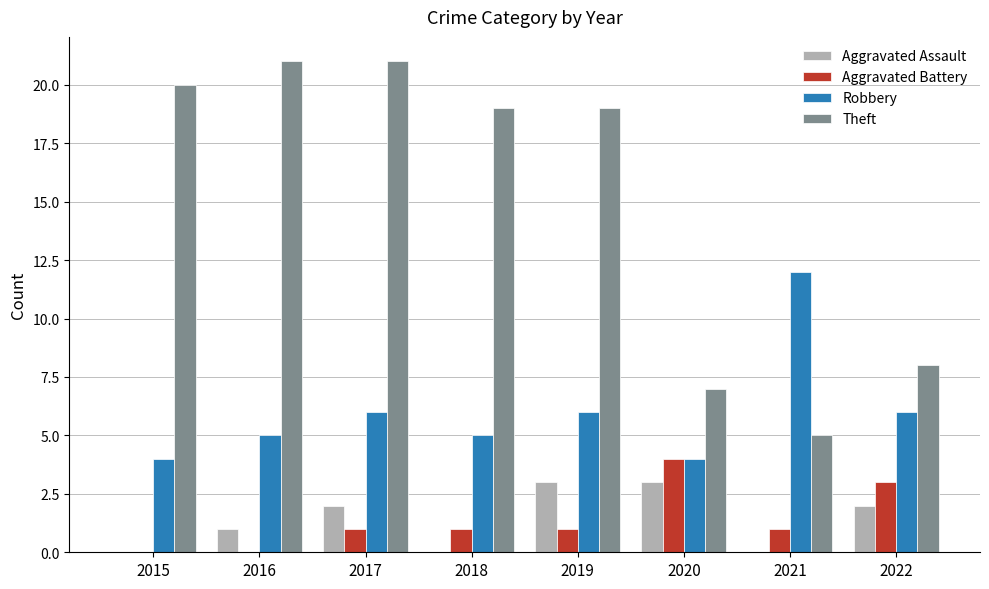

Count the number of categories in the chart.

8